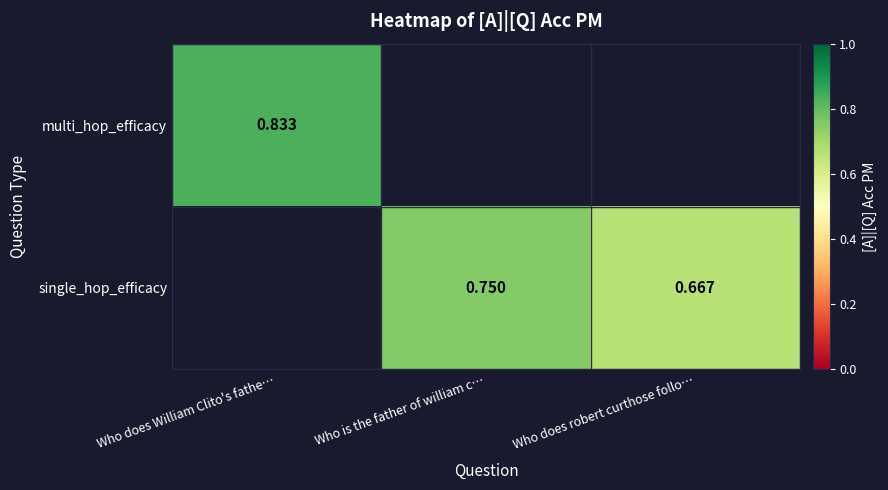

The value of multi_hop_efficacy at Who does William Clito's fathe… is 0.2. True or false?

False